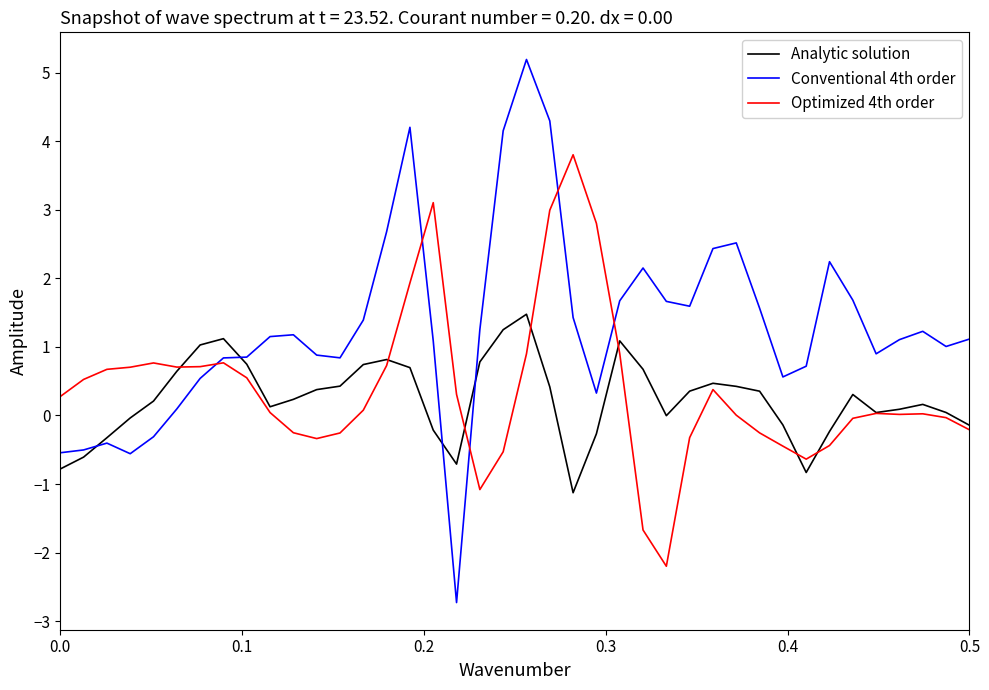

Rank the series by their maximum value, from highest to lowest.

Conventional 4th order, Optimized 4th order, Analytic solution